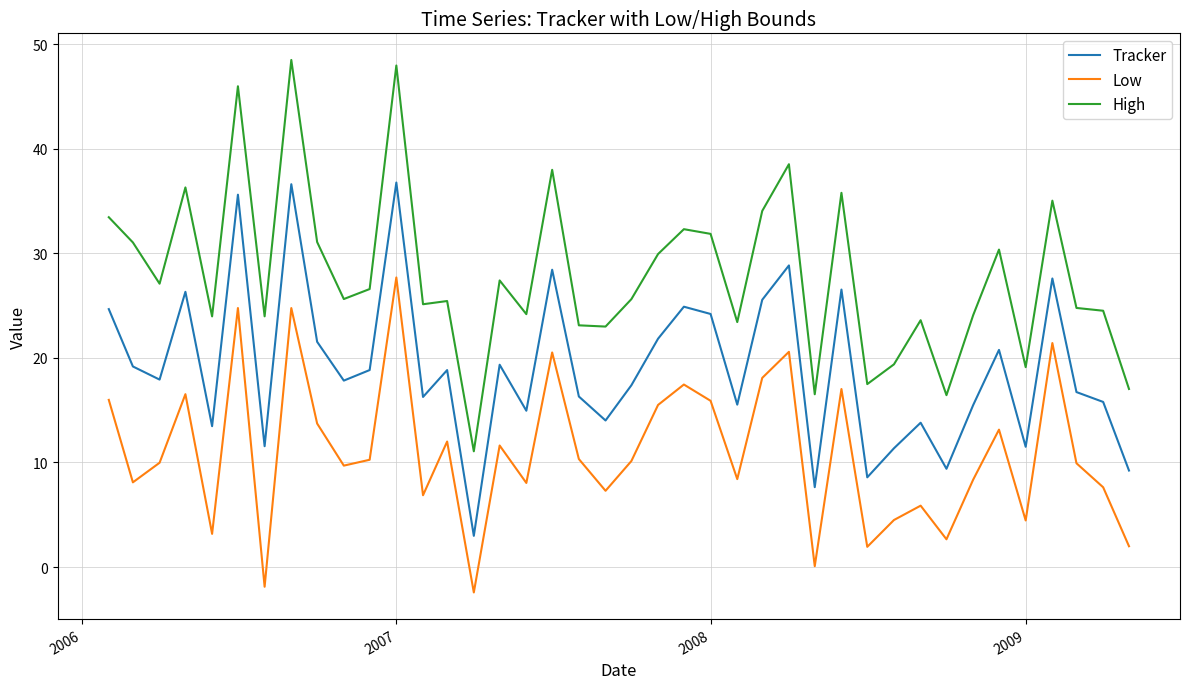

Does the chart display data point markers on the line(s)?

No